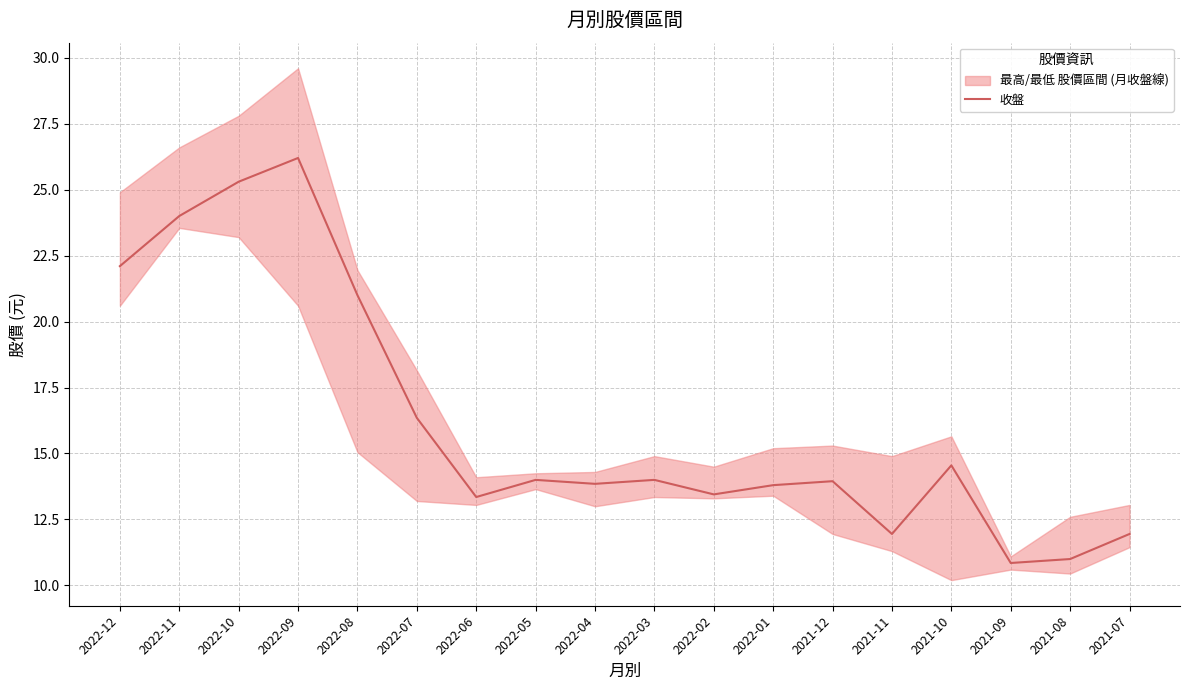

How many lines are shown in the chart?

1